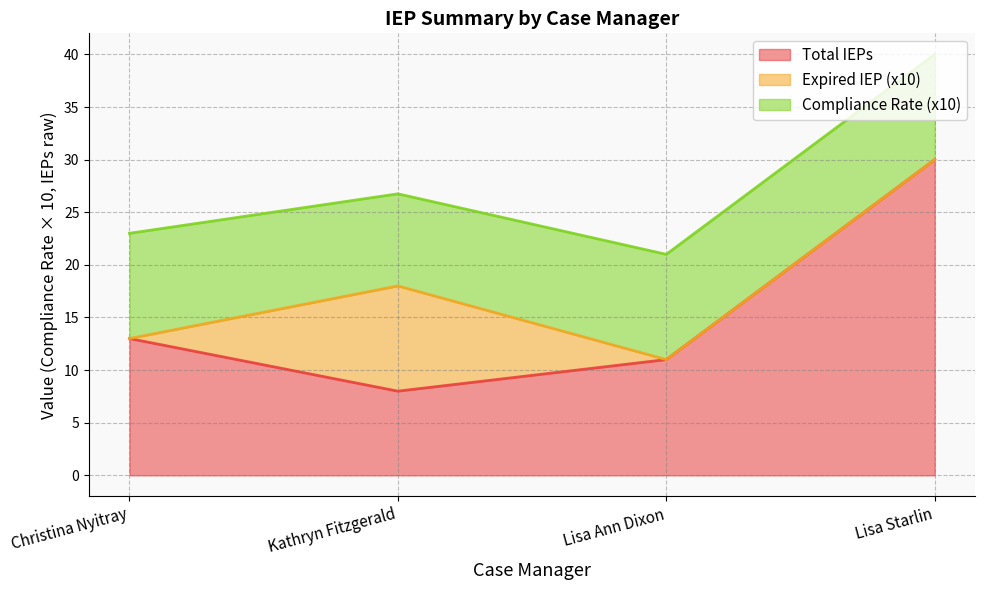

True or false: Expired IEP has a value of 0.0 at Lisa Starlin.

True